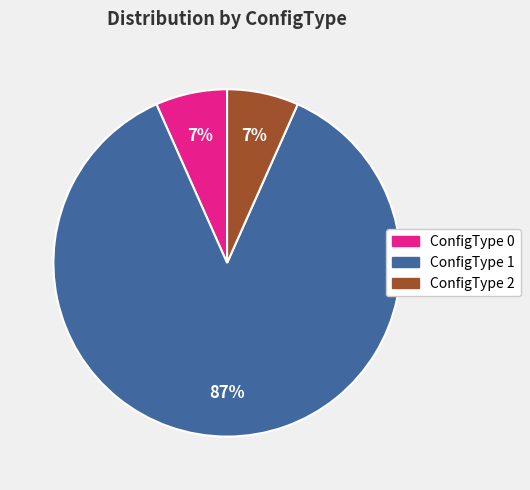

To the nearest percent, what is the average slice percentage?

33%